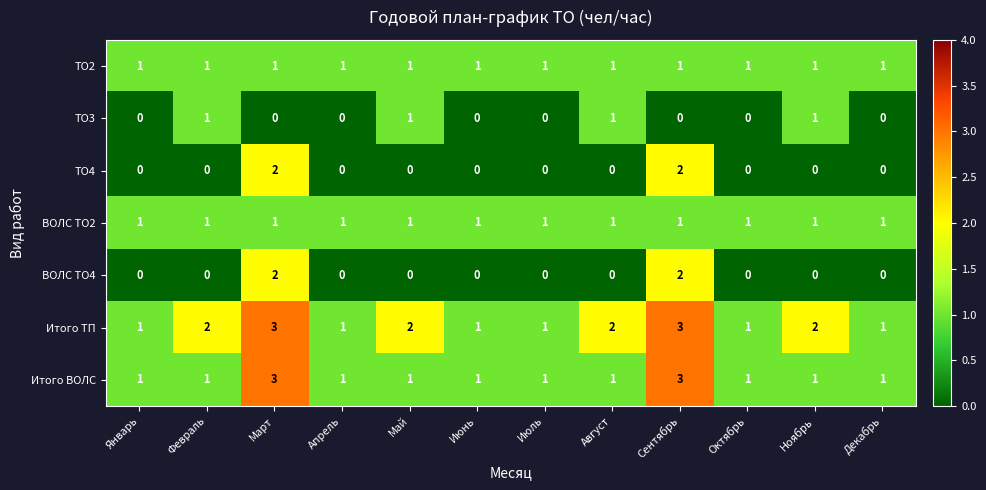

What is the difference between the highest and lowest values at Март?

3